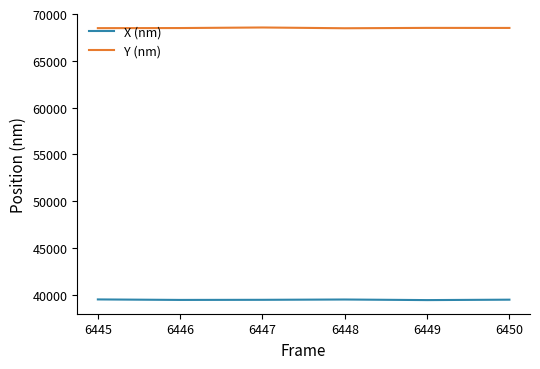

Is it true that Y (nm) equals 68516.0 at 6449?

True